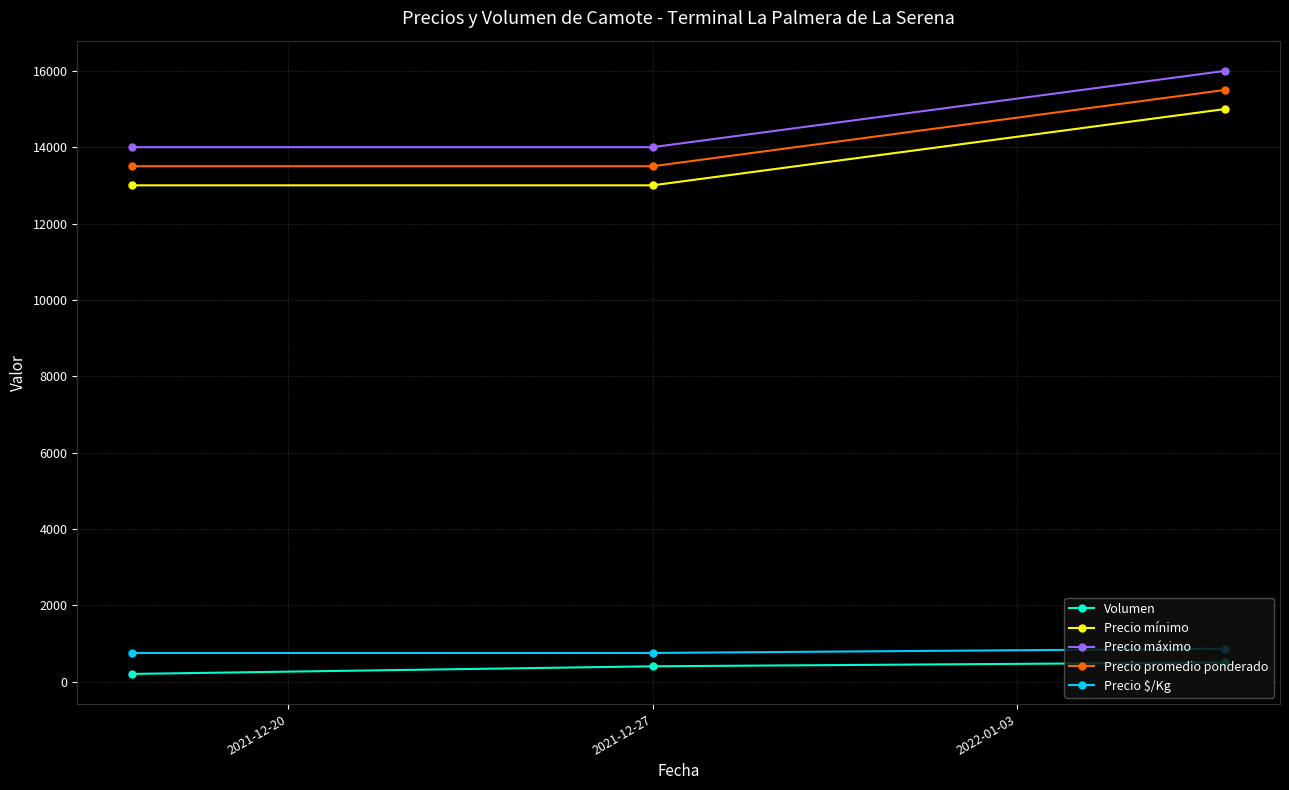

What is the maximum value shown in the chart?

16000